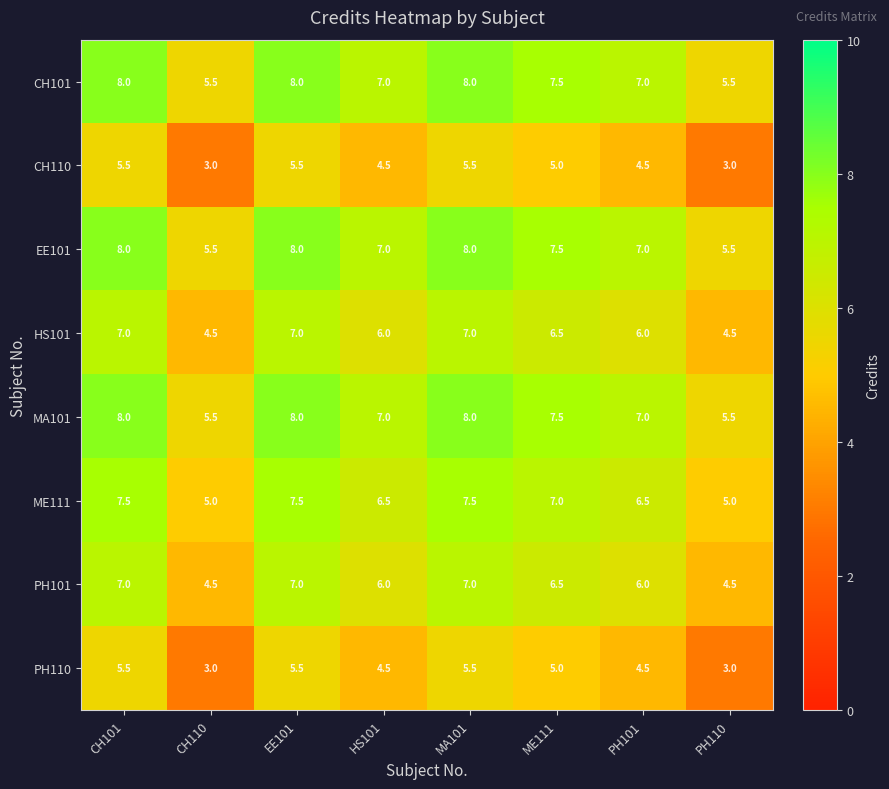

Count the MA101 values in the range 7 to 8.

6